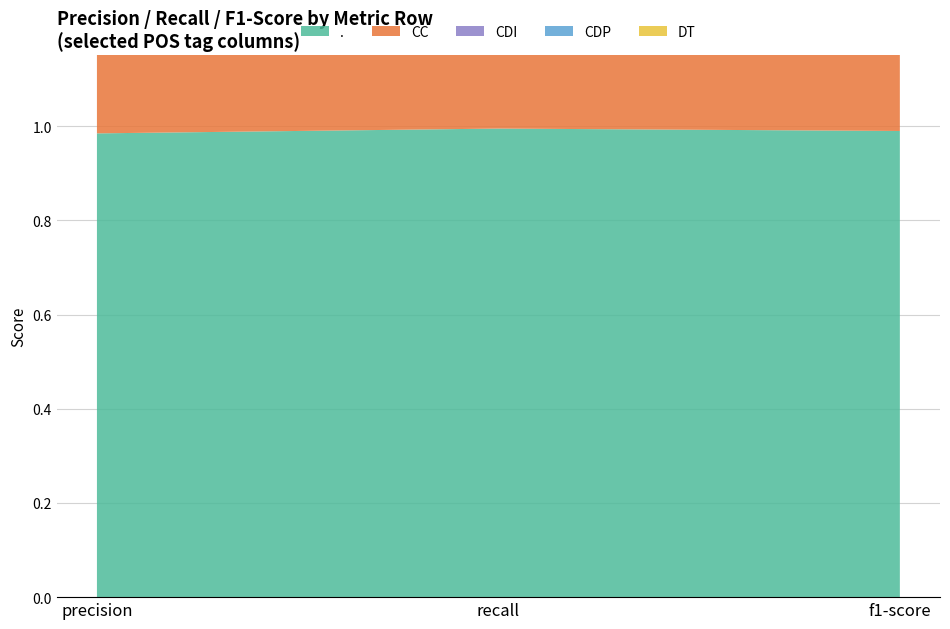

Which has a higher value, precision or recall?

recall